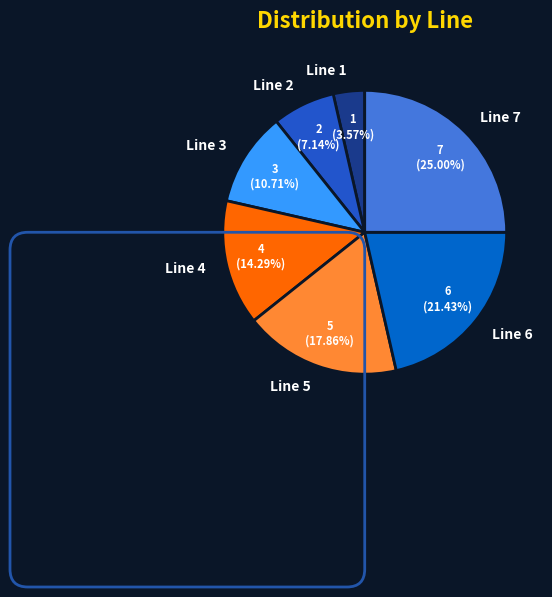

The Line 1 slice represents 4% of the pie. True or false?

True